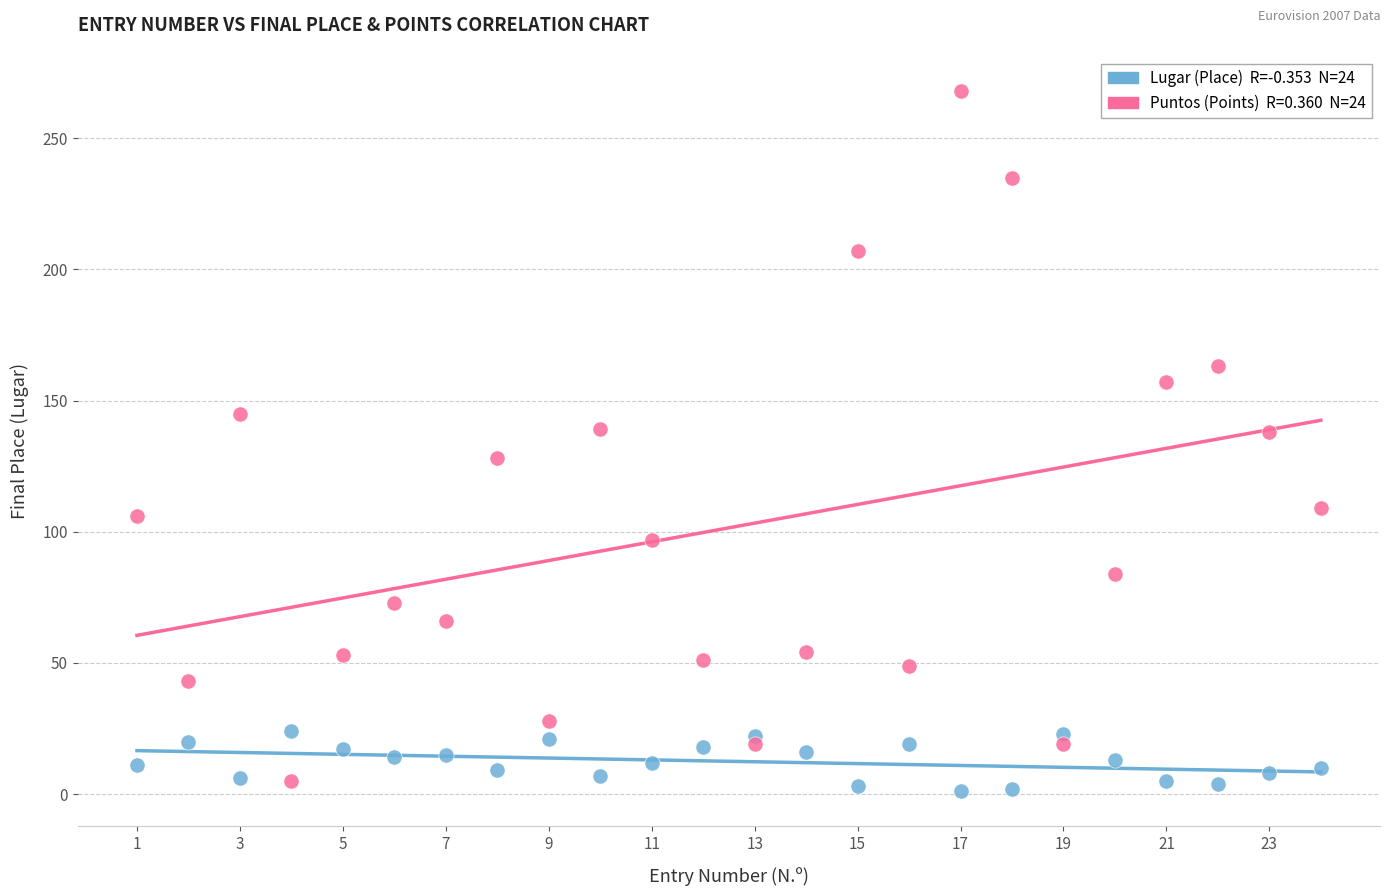

Across all data points, what is the range of X values (max minus min)?

23